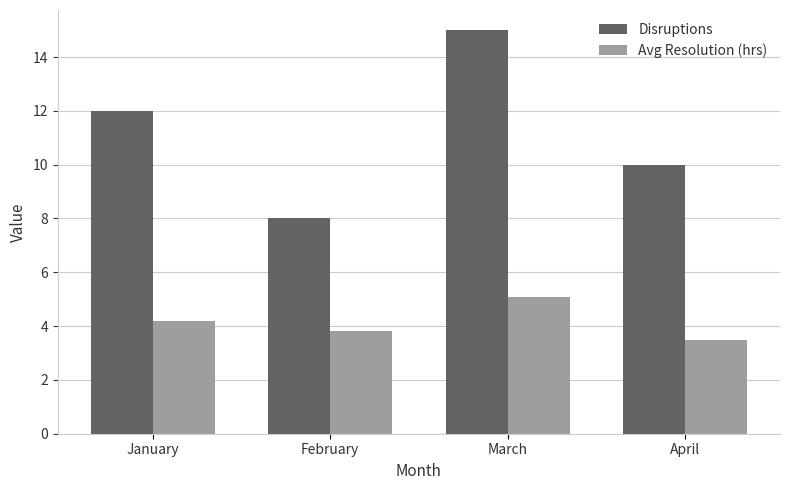

What is the greatest value displayed?

15.0